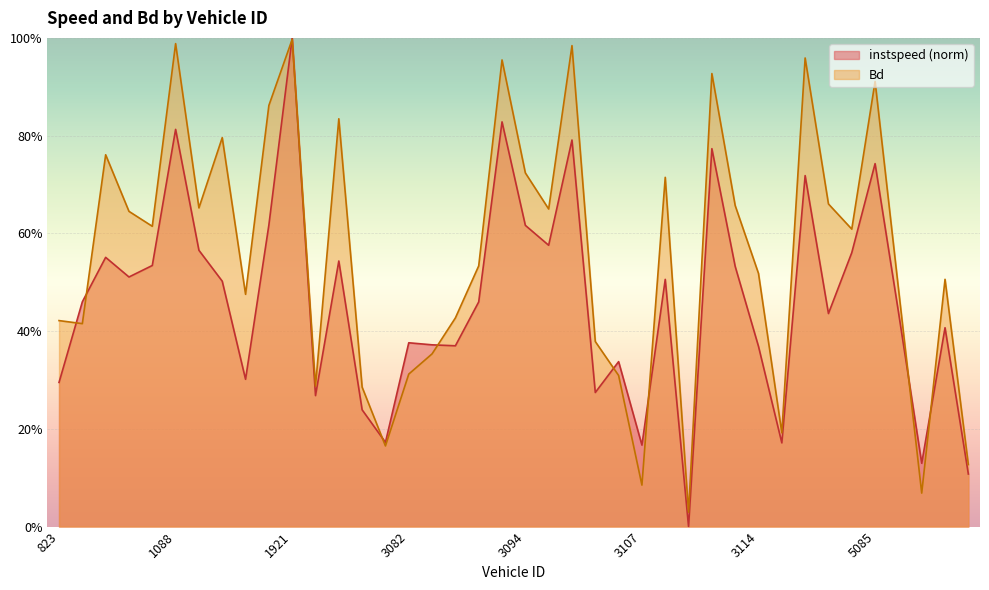

Reading left to right, what are all the values shown in this chart?

instspeed: 0.3	0.5	0.6	0.5	0.5	0.8	0.6	0.5	0.3	0.6	1.0	0.3	0.5	0.2	0.2	0.4	0.4	0.4	0.5	0.8	0.6	0.6	0.8	0.3	0.3	0.2	0.5	0.0	0.8	0.5	0.4	0.2	0.7	0.4	0.6	0.7	0.4	0.1	0.4	0.1
Bd: 0.4	0.4	0.8	0.6	0.6	1.0	0.7	0.8	0.5	0.9	1.0	0.3	0.8	0.3	0.2	0.3	0.4	0.4	0.5	1.0	0.7	0.6	1.0	0.4	0.3	0.1	0.7	0.0	0.9	0.7	0.5	0.2	1.0	0.7	0.6	0.9	0.5	0.1	0.5	0.1